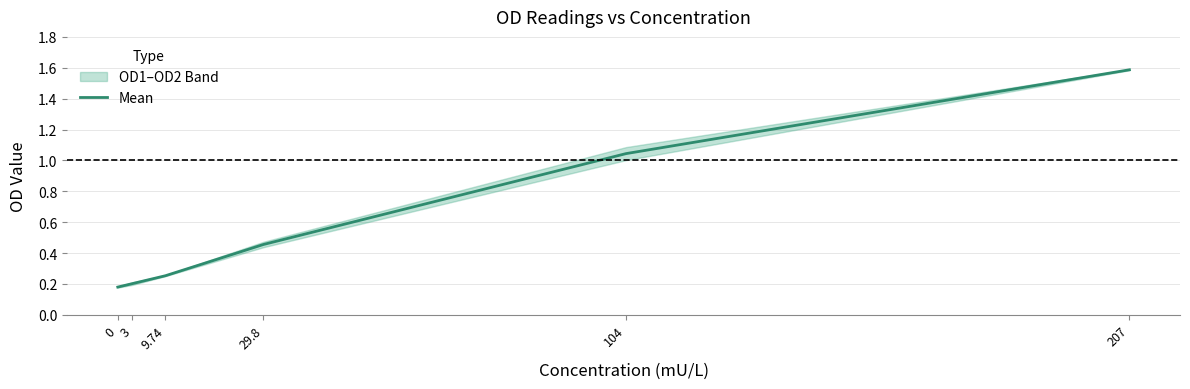

What is the greatest value displayed?

1.6